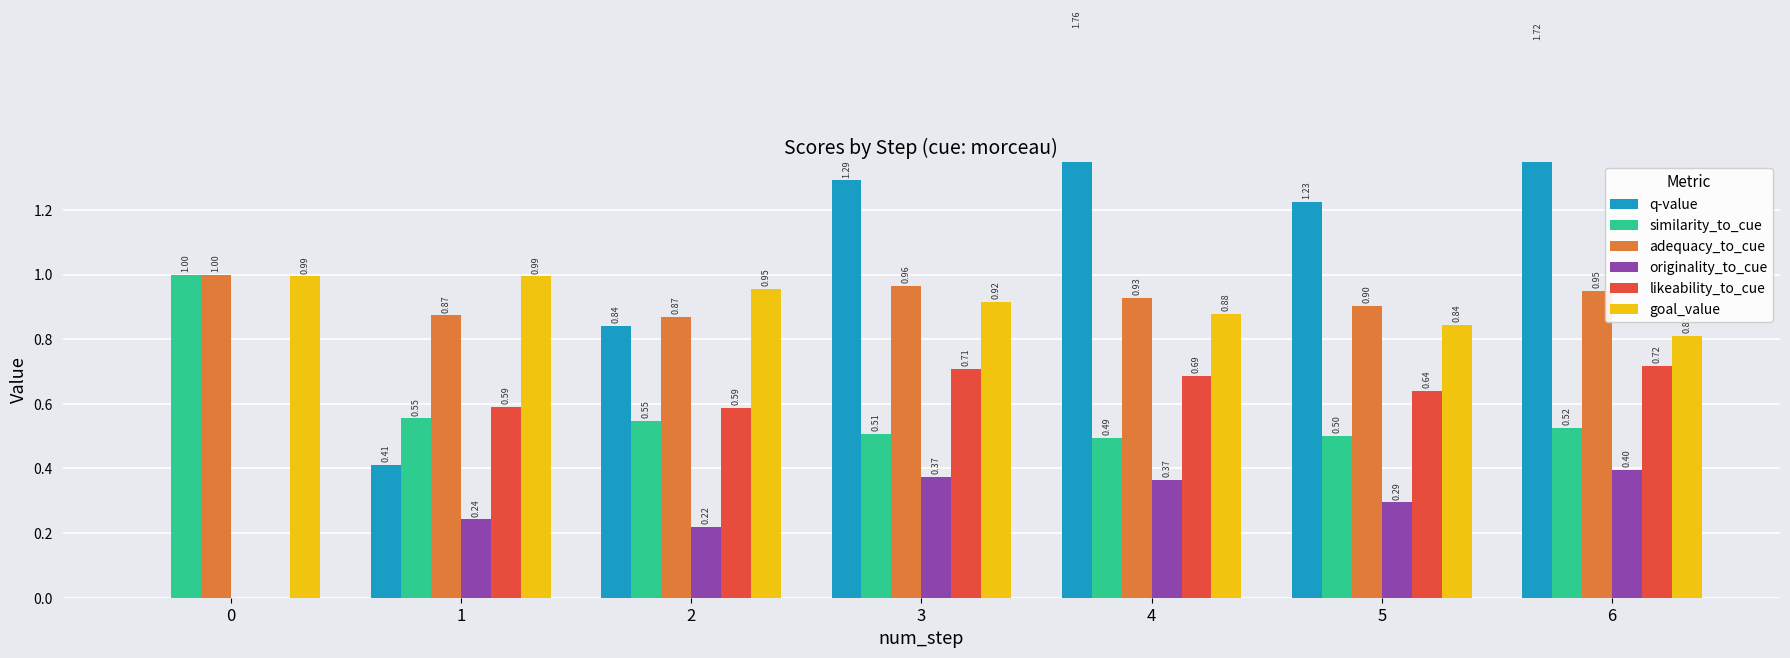

What is the value of the likeability_to_cue bar at the 5th from the left?

0.7